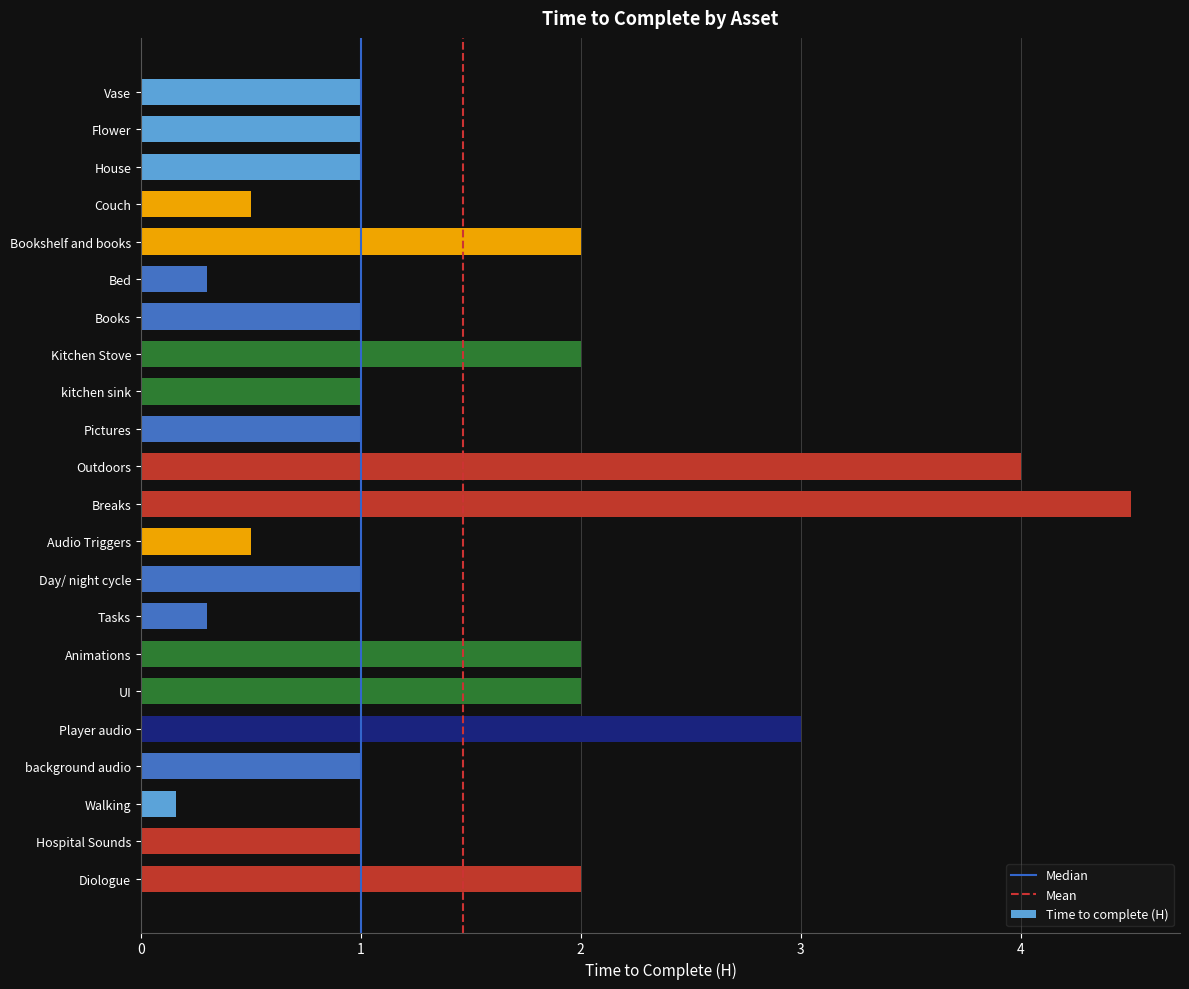

Read the value at Kitchen Stove.

2.0